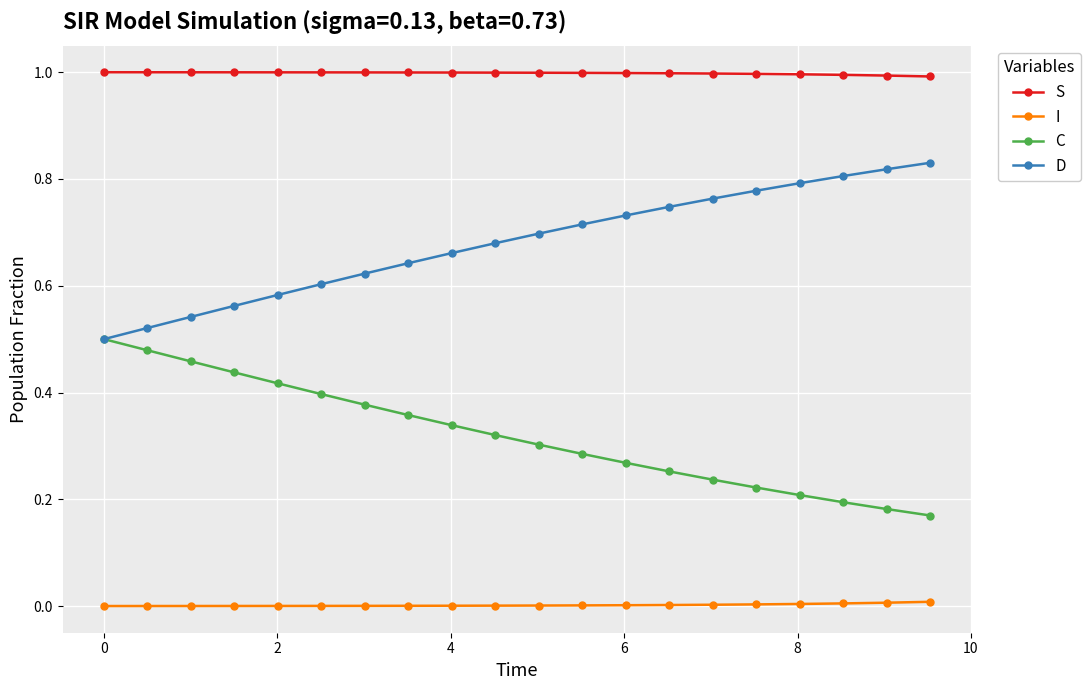

List the series in order of their overall mean, highest first.

S, D, C, I